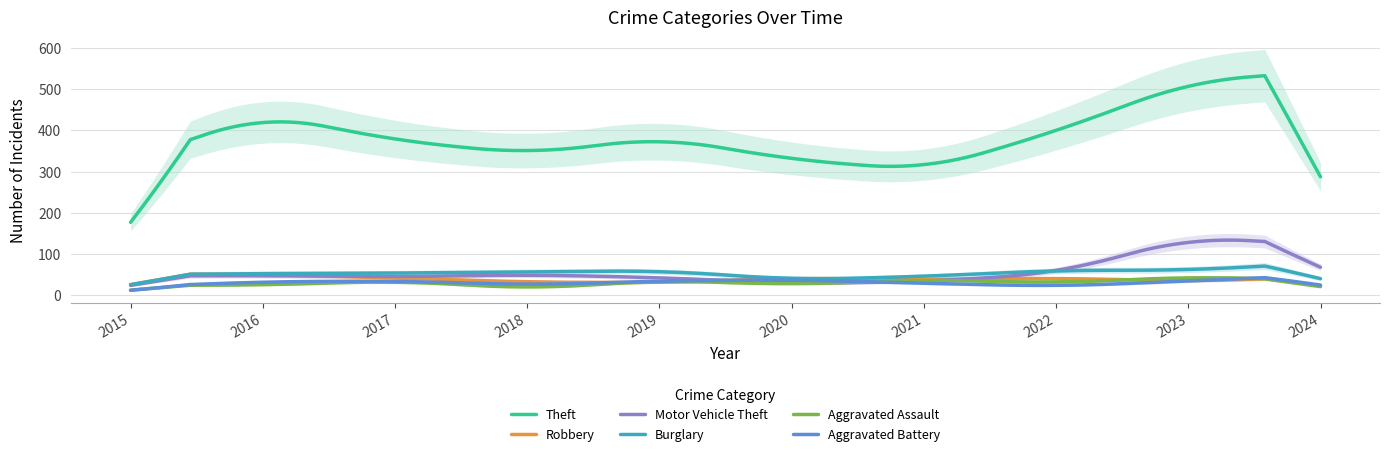

What is the difference between the highest and lowest values at 2024?

508